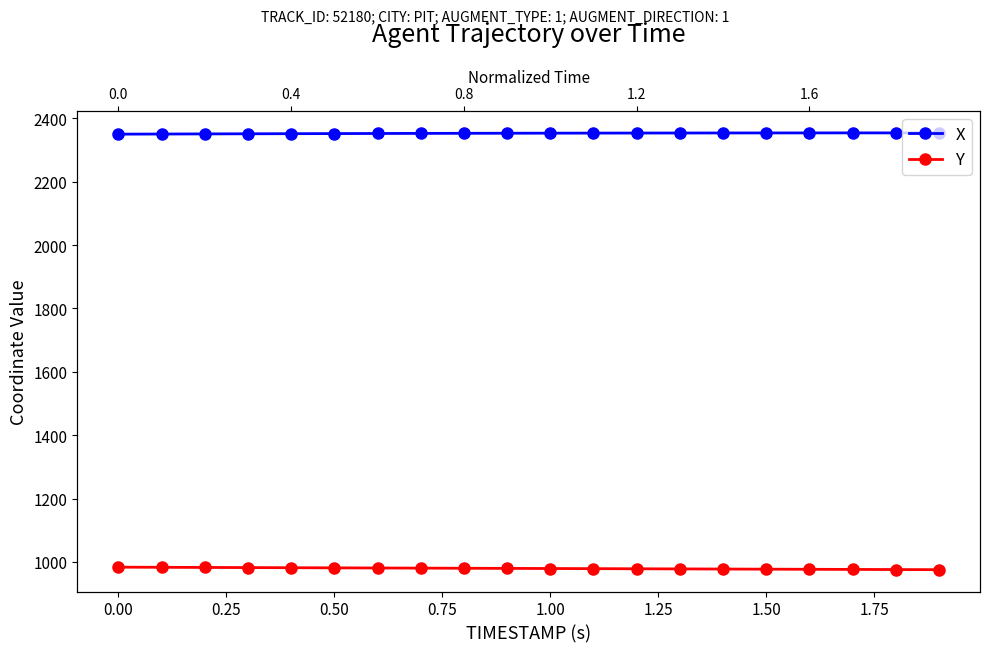

True or false: X has a value of 2350.9 at 0.00.

True